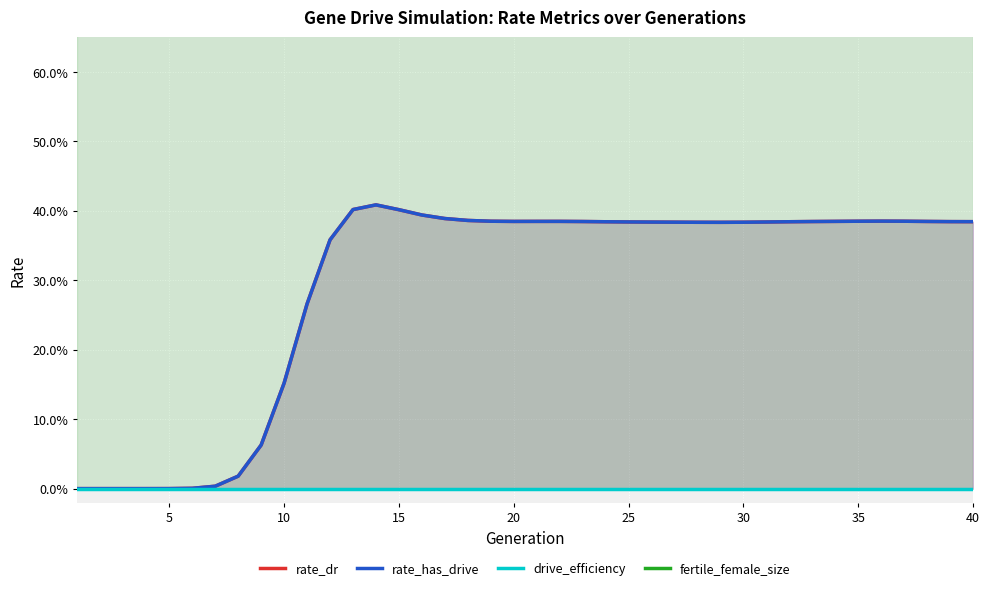

How many categories are shown in the chart?

40